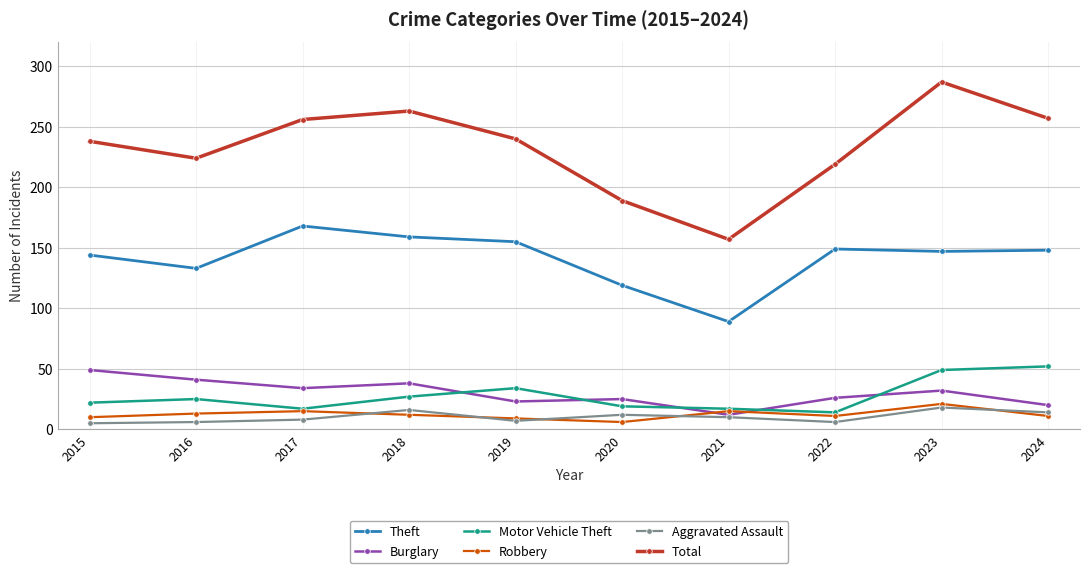

How many data points in Theft are less than 148?

5